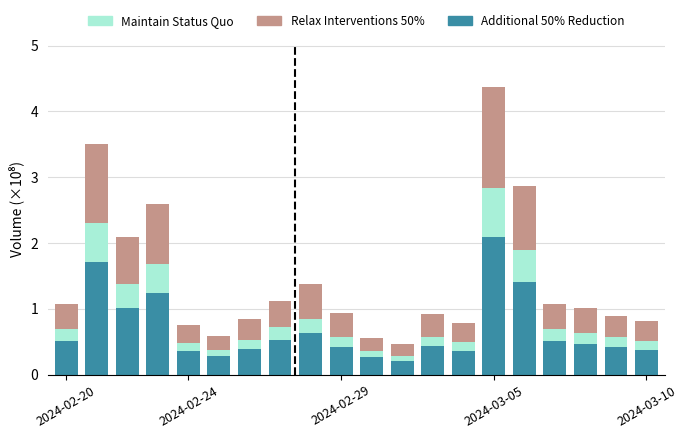

How many bars are there in total?

20